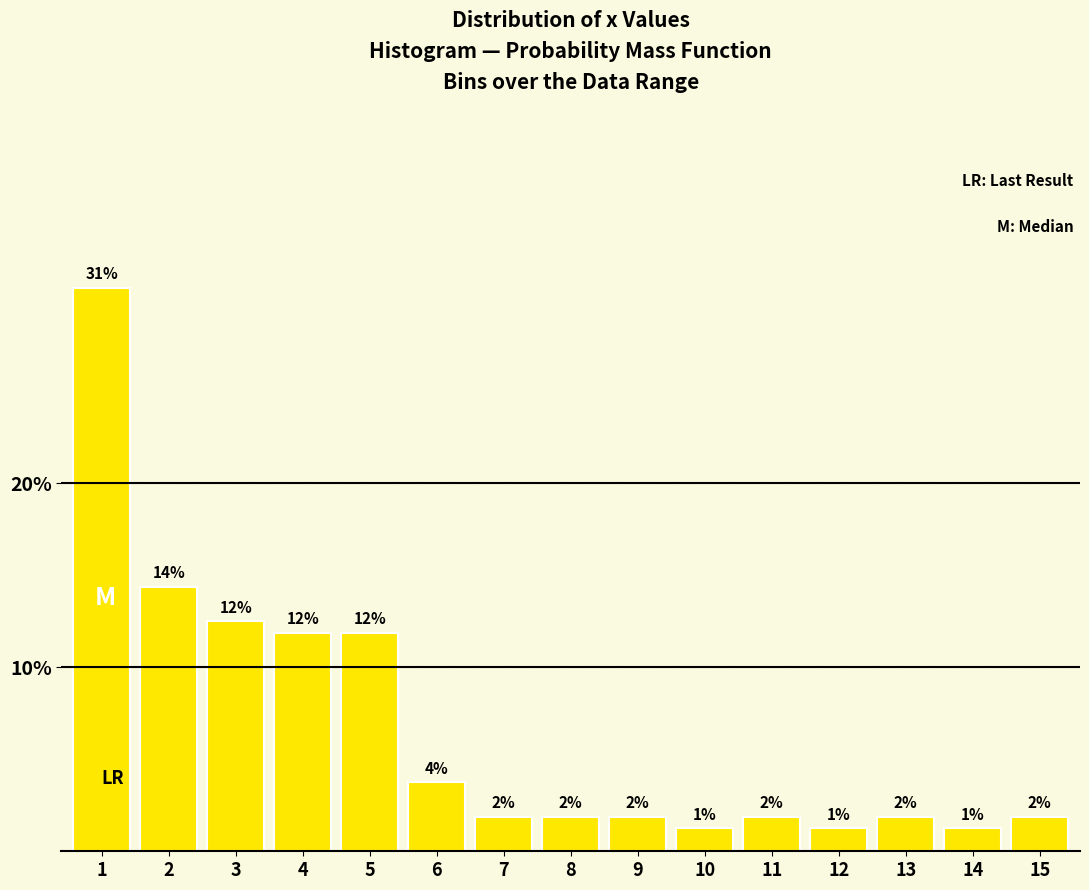

How many bars are there in total?

15